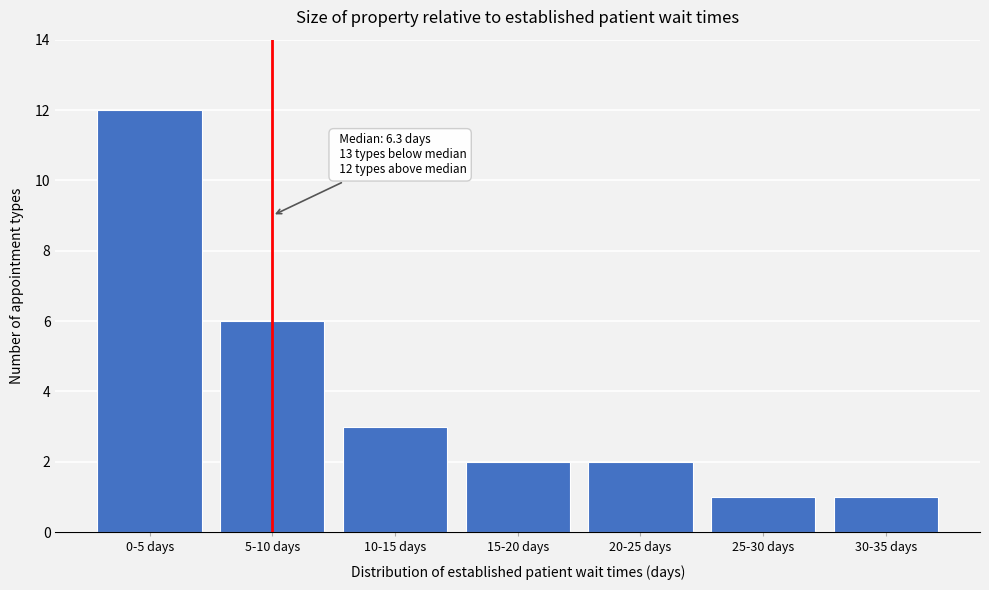

Reading right to left, list all the values displayed in this chart.

1	1	2	2	3	6	12